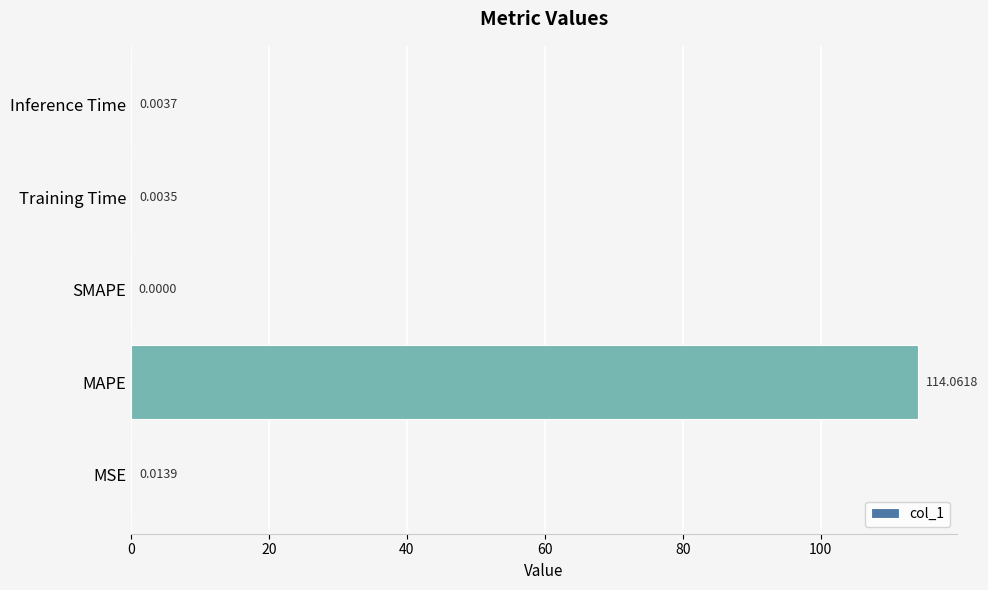

What is the maximum value shown in the chart?

114.1